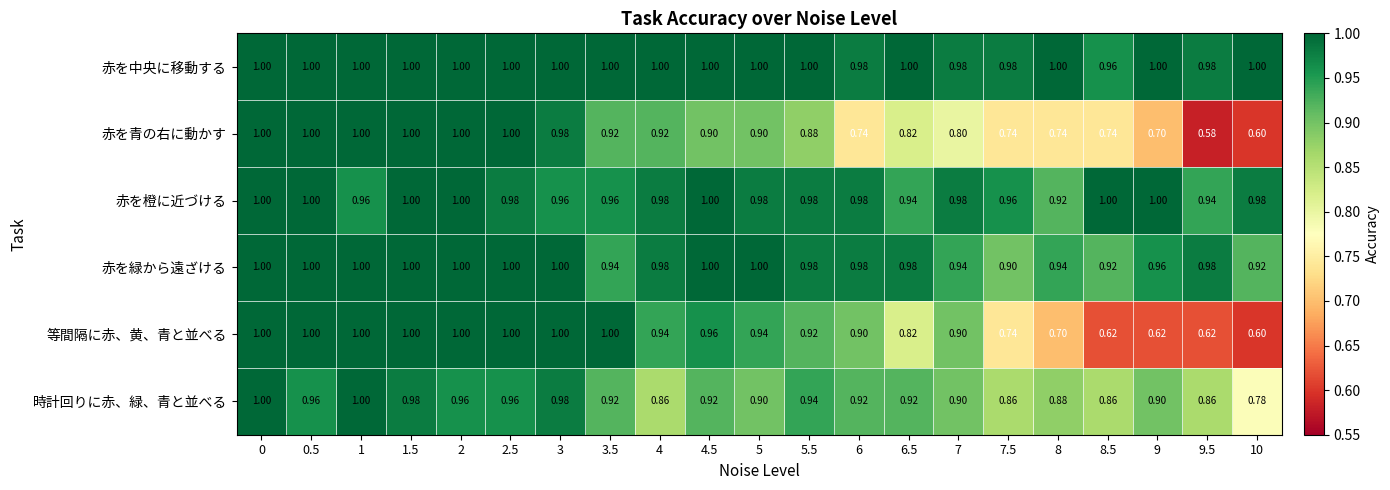

Which series has the widest spread of values?

赤を青の右に動かす